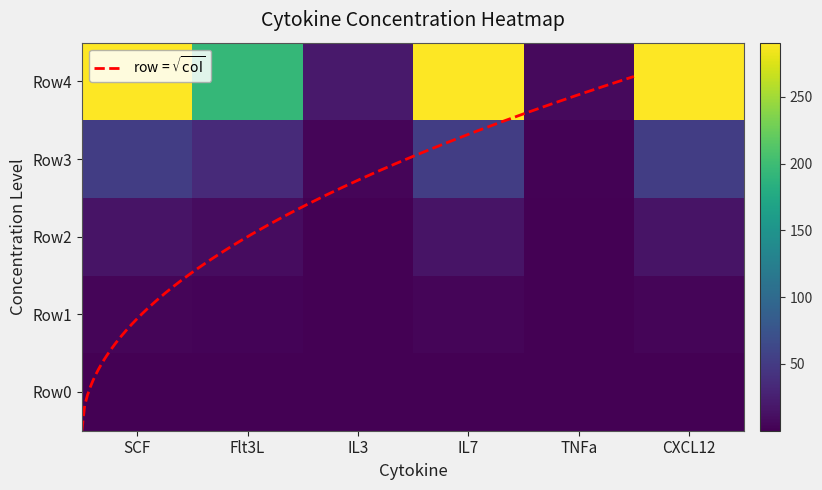

Reading left to right, extract all data points from this chart.

Row0: SCF=0.8	Flt3L=0.5	IL3=0.1	IL7=0.8	TNFa=0.0	CXCL12=0.8
Row1: SCF=4.3	Flt3L=2.9	IL3=0.3	IL7=4.3	TNFa=0.1	CXCL12=4.3
Row2: SCF=15.0	Flt3L=10.0	IL3=1.0	IL7=15.0	TNFa=0.4	CXCL12=15.0
Row3: SCF=52.5	Flt3L=35.0	IL3=3.5	IL7=52.5	TNFa=1.4	CXCL12=52.5
Row4: SCF=290.6	Flt3L=193.8	IL3=19.4	IL7=290.6	TNFa=7.8	CXCL12=290.6